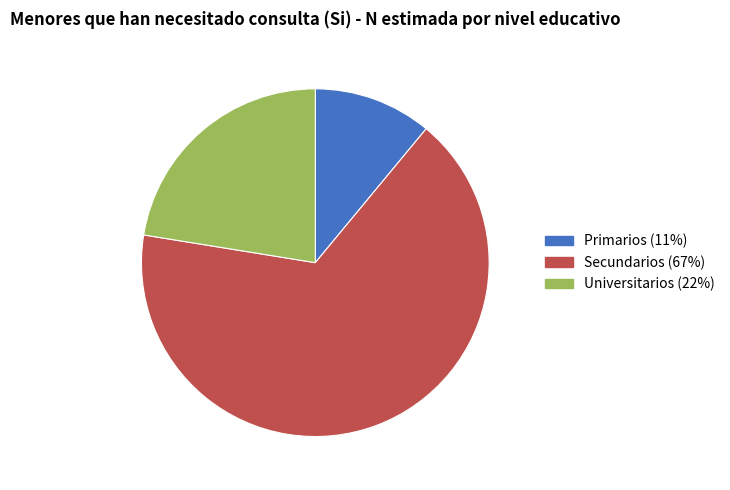

True or false: Secundarios (67%) accounts for 67% of the total.

True